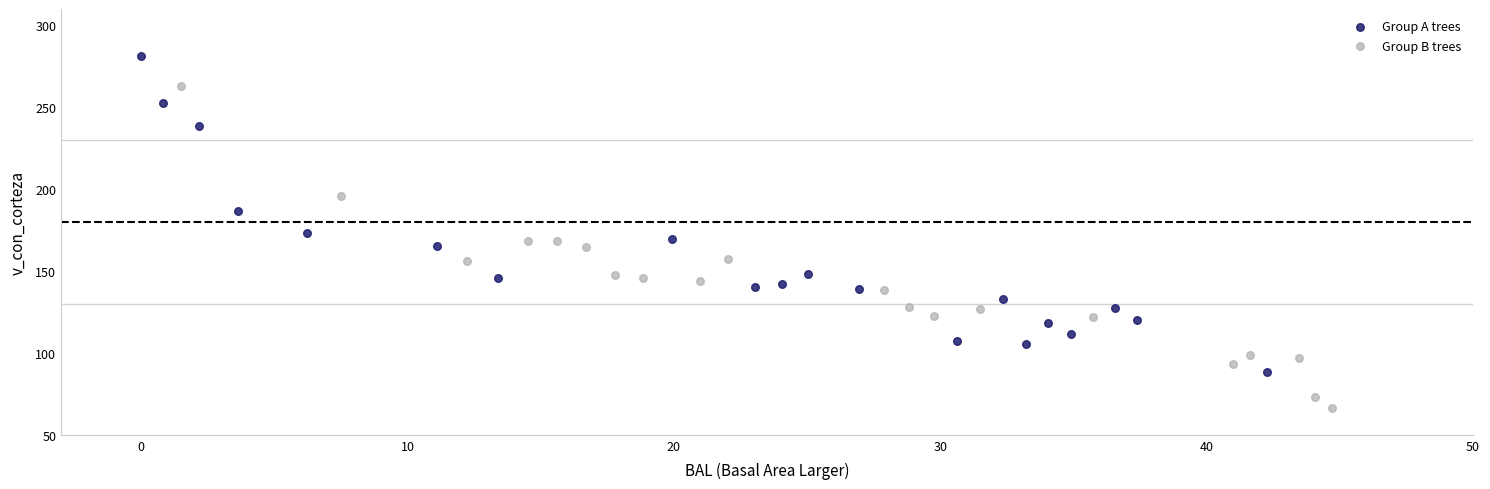

Which series contains the highest Y value?

Group A trees